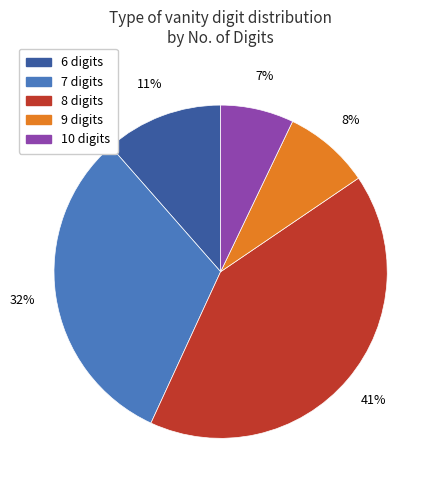

Rank the categories by value from highest to lowest.

8 digits, 7 digits, 6 digits, 9 digits, 10 digits